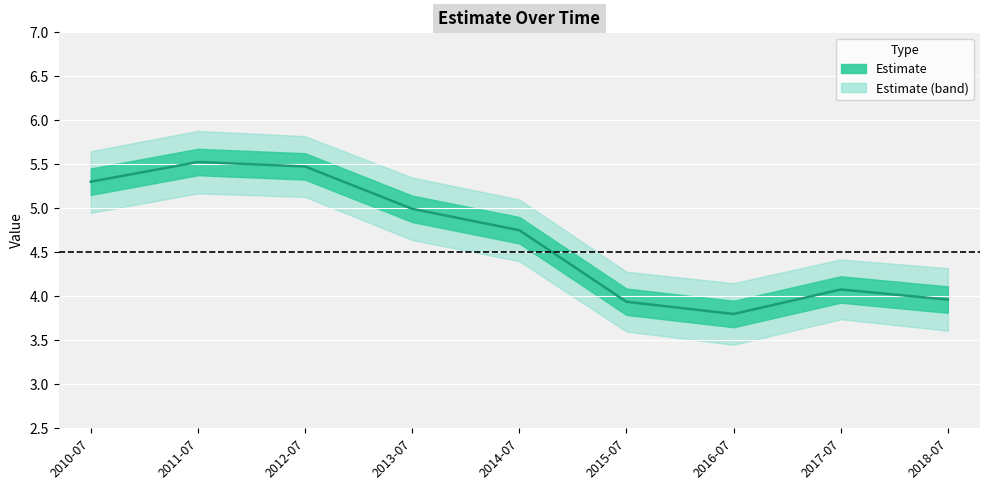

Is it true that the value at 2017-07 is 1.7?

False